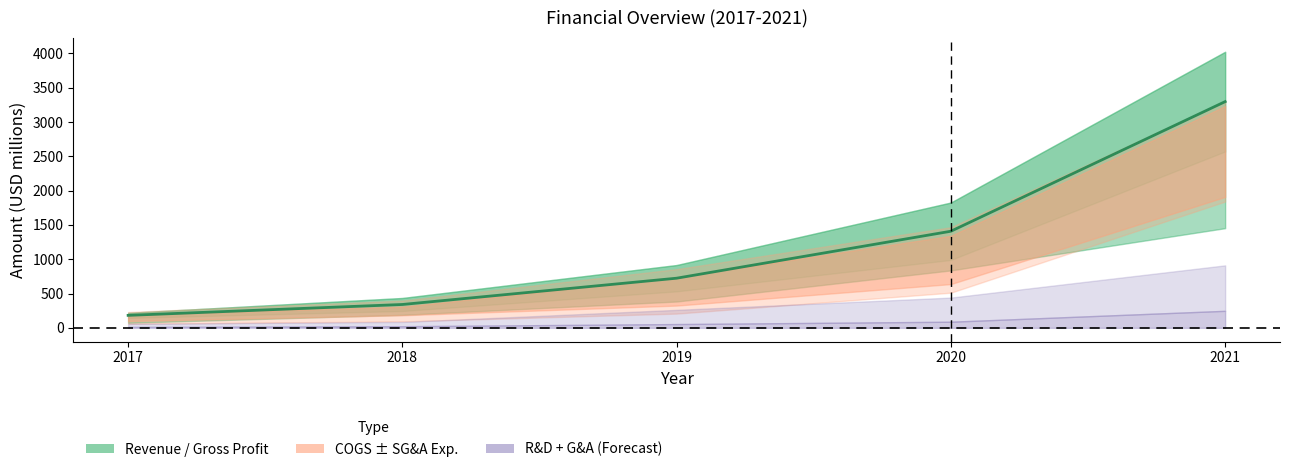

Rank the categories by value from highest to lowest.

2021, 2020, 2019, 2018, 2017